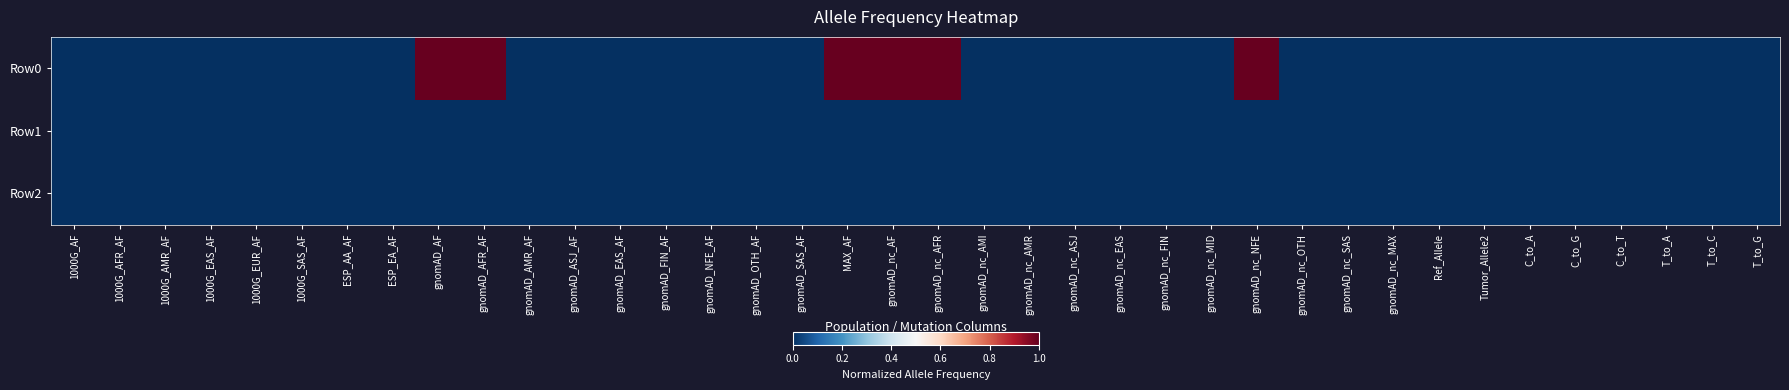

At which category is the sum across all series the highest?

gnomAD_AF